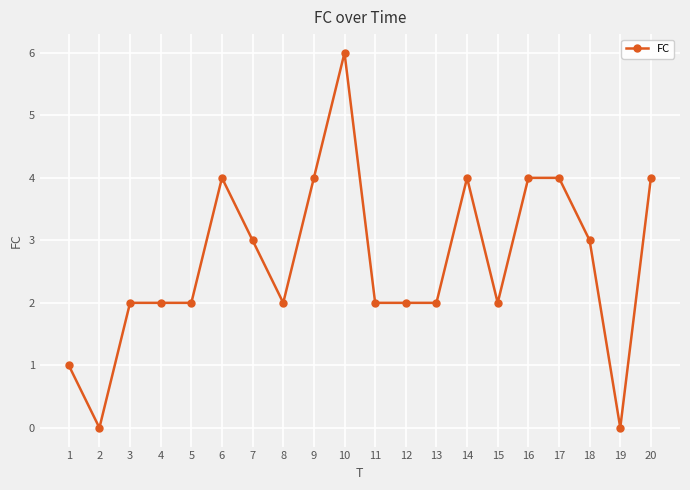

What is the average value?

3